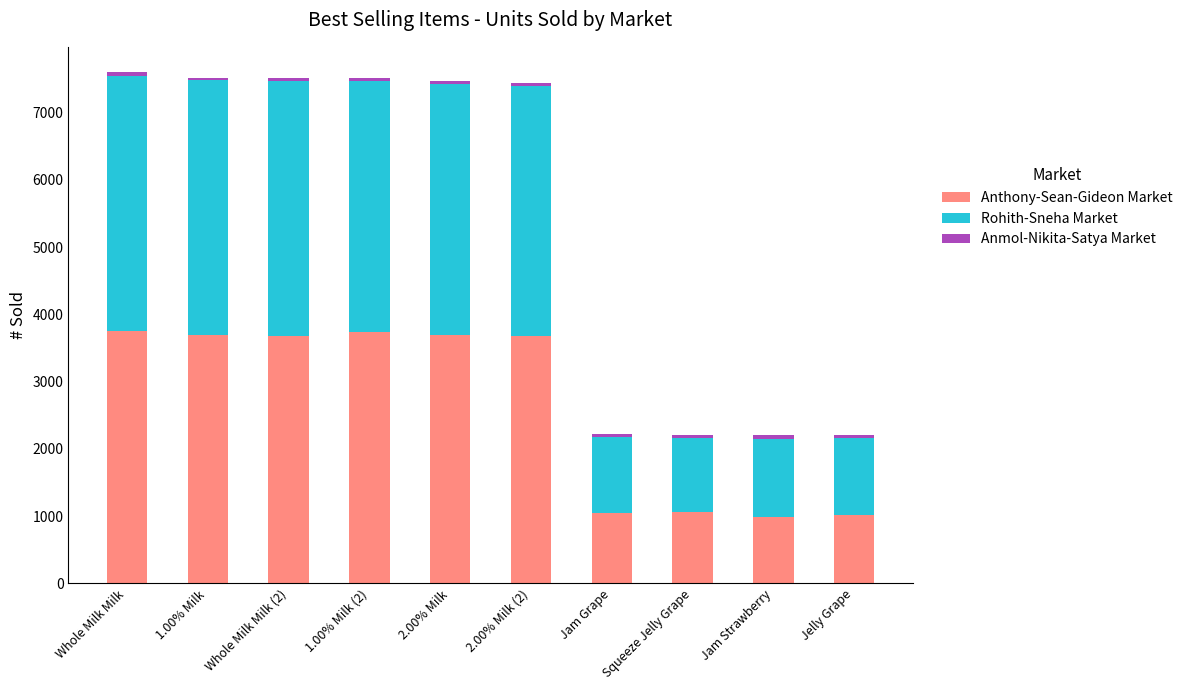

The Anthony-Sean-Gideon Market series shows 3746 at Whole Milk Milk. True or false?

True